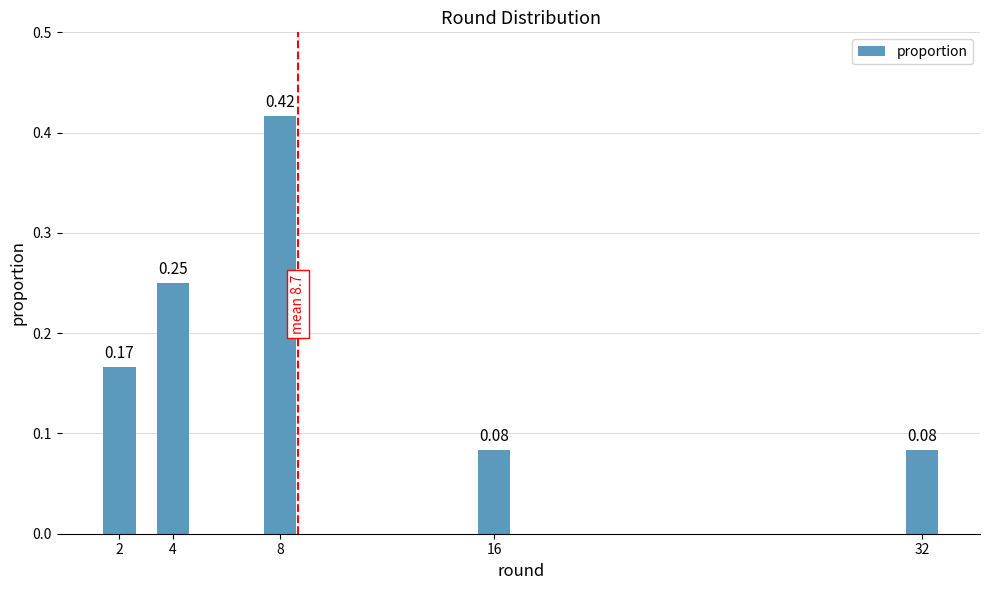

What is the change in value from 8 to 16?

-0.3